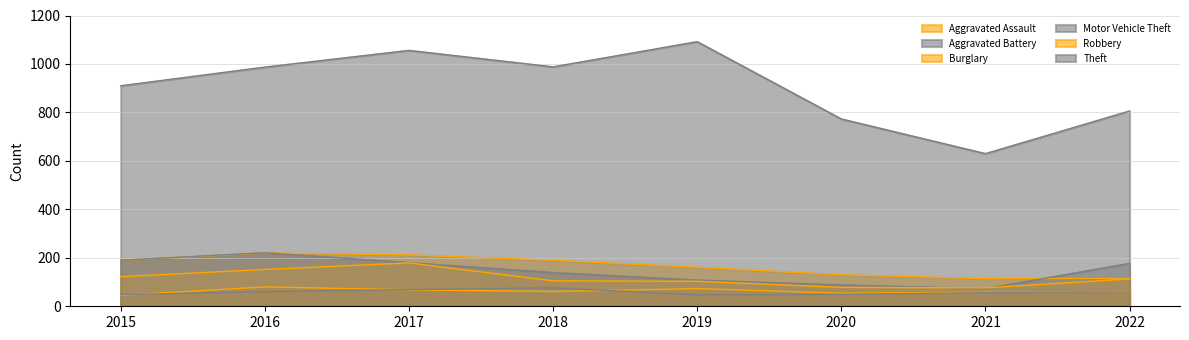

True or false: Motor Vehicle Theft has a value of 248 at 2015.

False